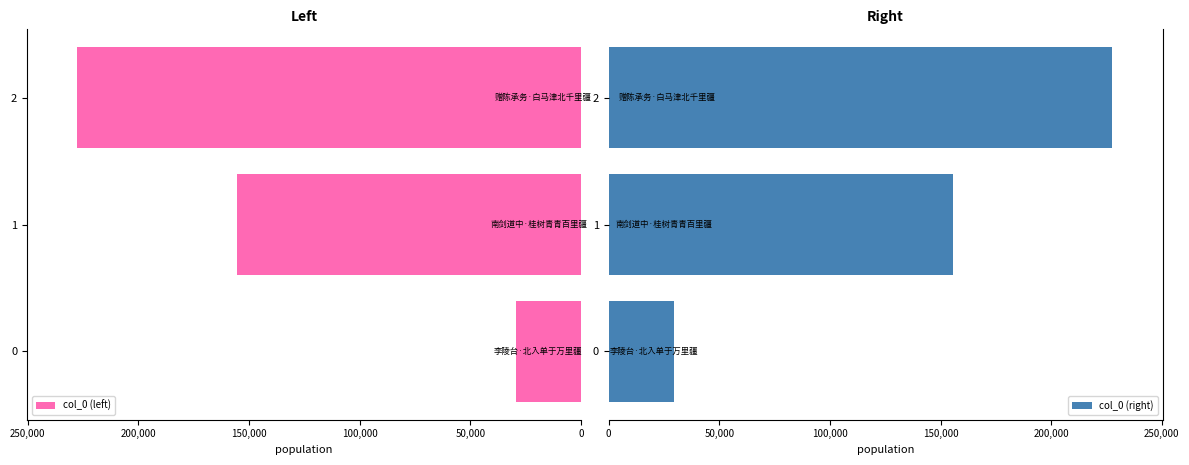

What position from the left is 0?

1